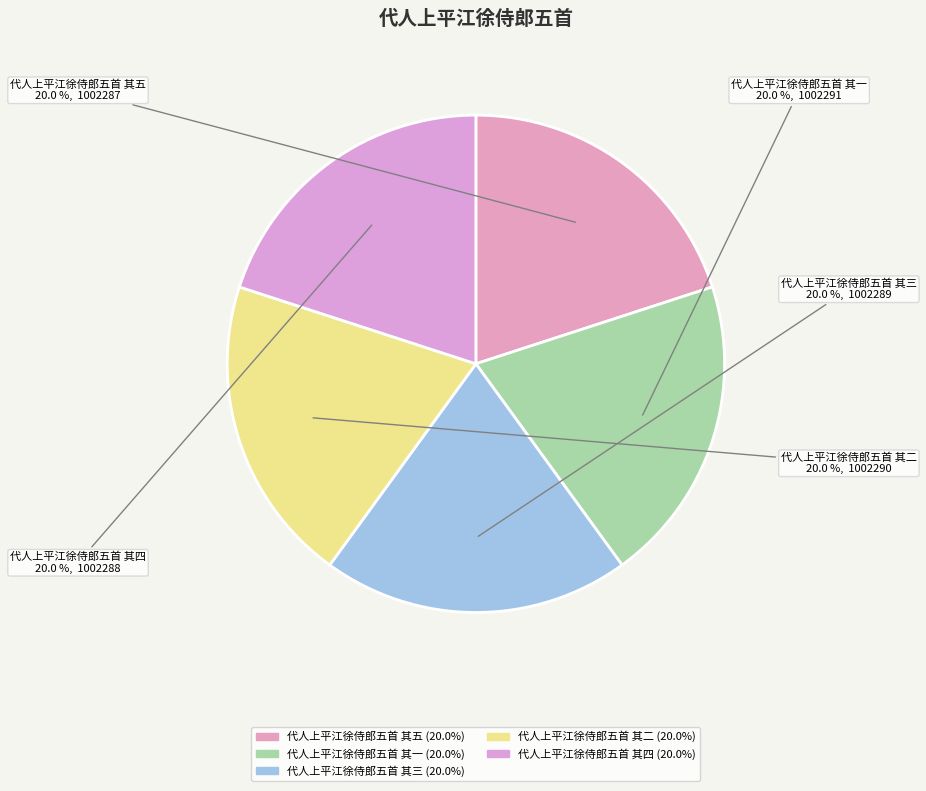

Rank the categories by value from highest to lowest.

代人上平江徐侍郎五首 其一, 代人上平江徐侍郎五首 其二, 代人上平江徐侍郎五首 其三, 代人上平江徐侍郎五首 其四, 代人上平江徐侍郎五首 其五